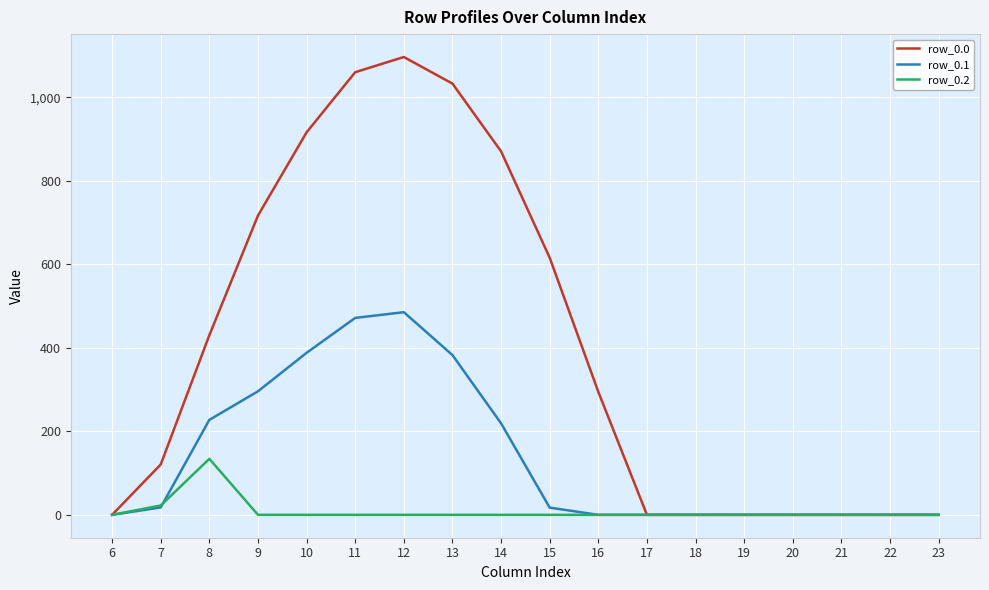

List the series in order of their overall mean, highest first.

row_0.0, row_0.1, row_0.2